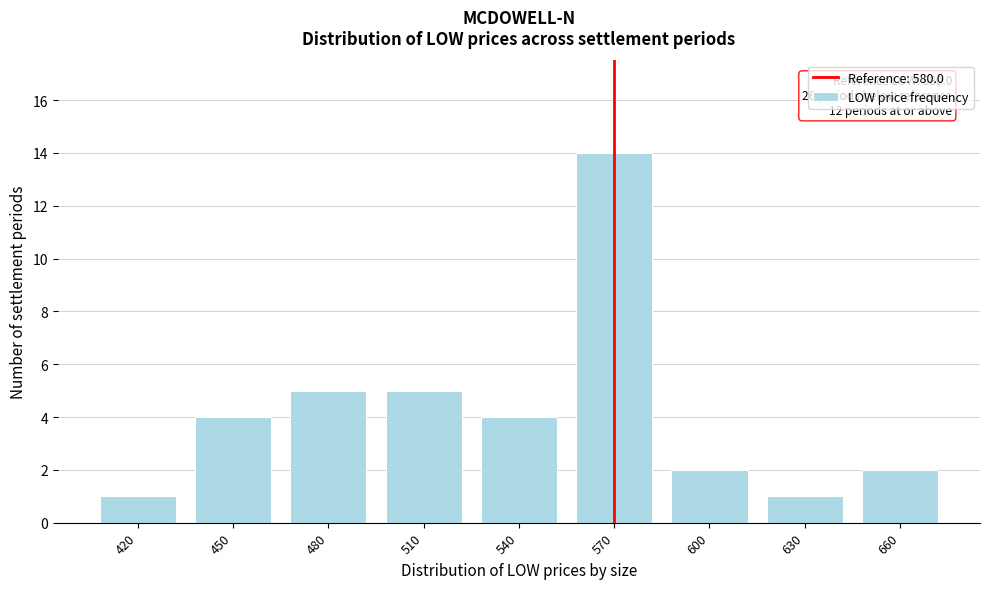

Reading left to right, what are all the values shown in this chart?

1	4	5	5	4	14	2	1	2